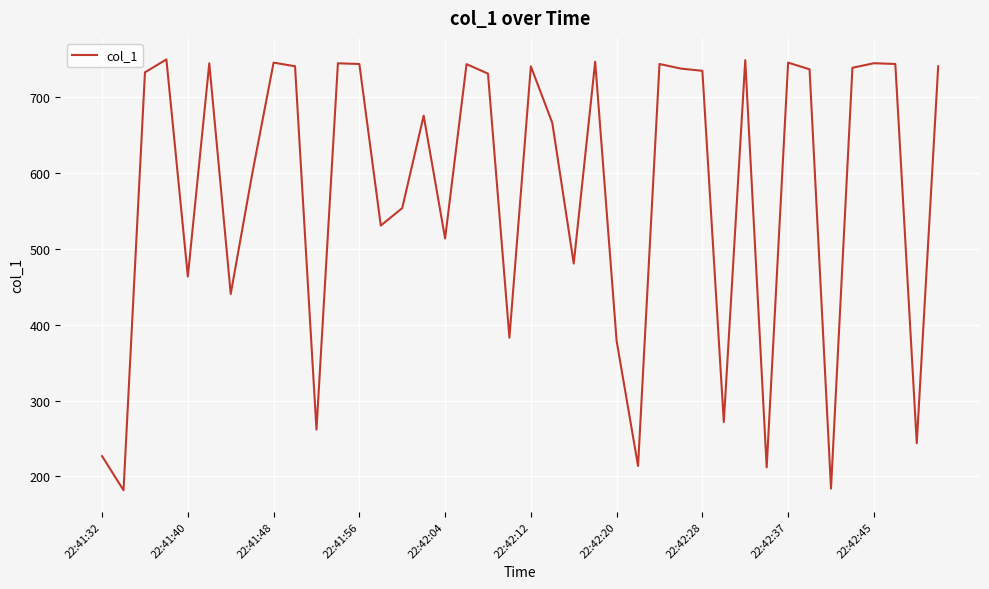

True or false: there are more than 2 points higher than both neighbors.

True